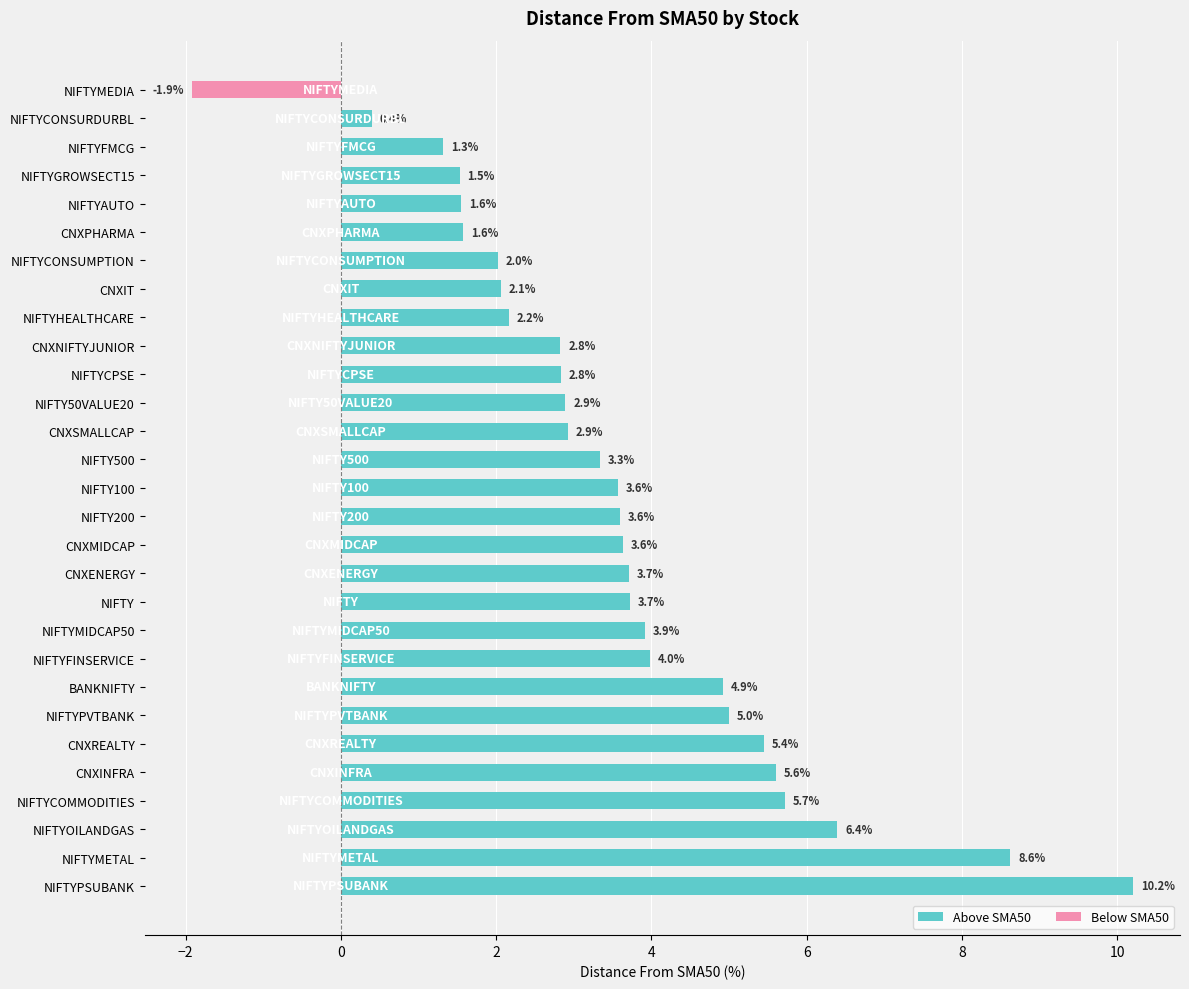

Reading left to right, what are all the values shown in this chart?

NIFTYPSUBANK=10.2	NIFTYMETAL=8.6	NIFTYOILANDGAS=6.4	NIFTYCOMMODITIES=5.7	CNXINFRA=5.6	CNXREALTY=5.4	NIFTYPVTBANK=5.0	BANKNIFTY=4.9	NIFTYFINSERVICE=4.0	NIFTYMIDCAP50=3.9	NIFTY=3.7	CNXENERGY=3.7	CNXMIDCAP=3.6	NIFTY200=3.6	NIFTY100=3.6	NIFTY500=3.3	CNXSMALLCAP=2.9	NIFTY50VALUE20=2.9	NIFTYCPSE=2.8	CNXNIFTYJUNIOR=2.8	NIFTYHEALTHCARE=2.2	CNXIT=2.1	NIFTYCONSUMPTION=2.0	CNXPHARMA=1.6	NIFTYAUTO=1.6	NIFTYGROWSECT15=1.5	NIFTYFMCG=1.3	NIFTYCONSURDURBL=0.4	NIFTYMEDIA=-1.9